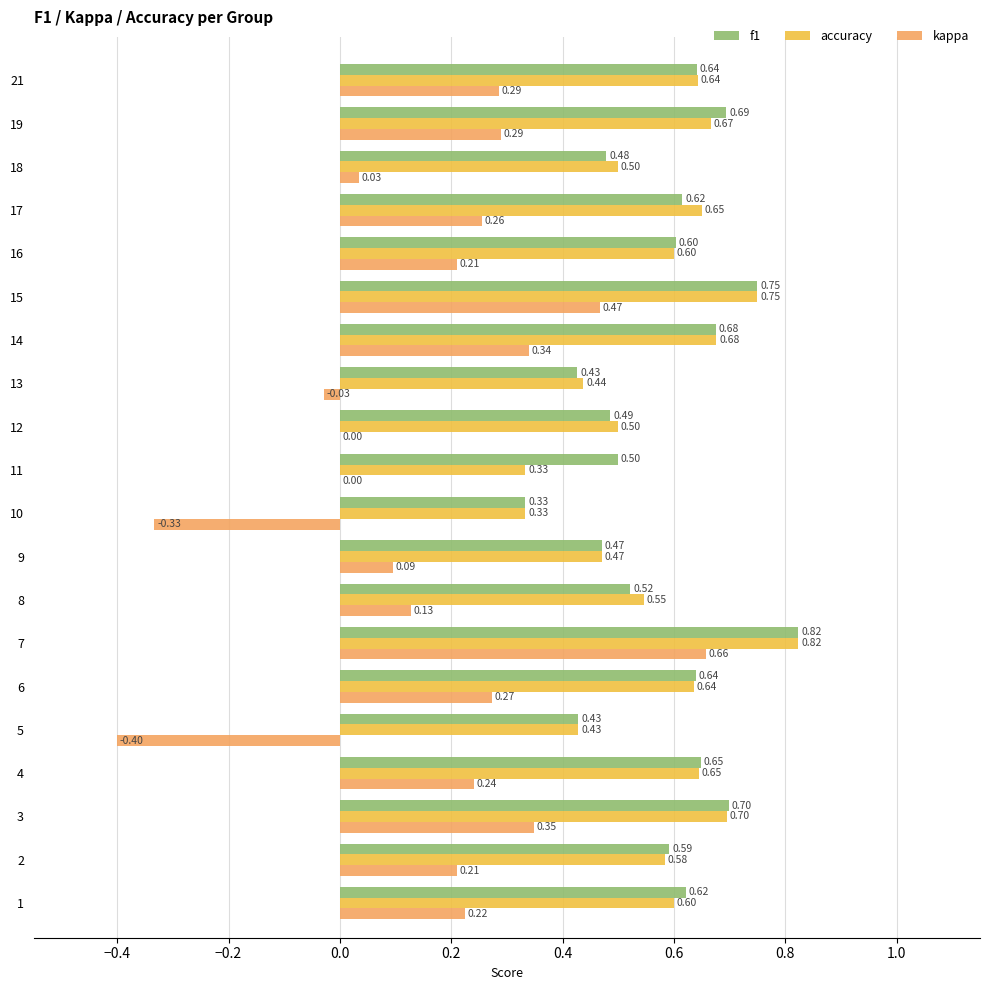

What is the sum of the accuracy values at 5 and 16?

1.0